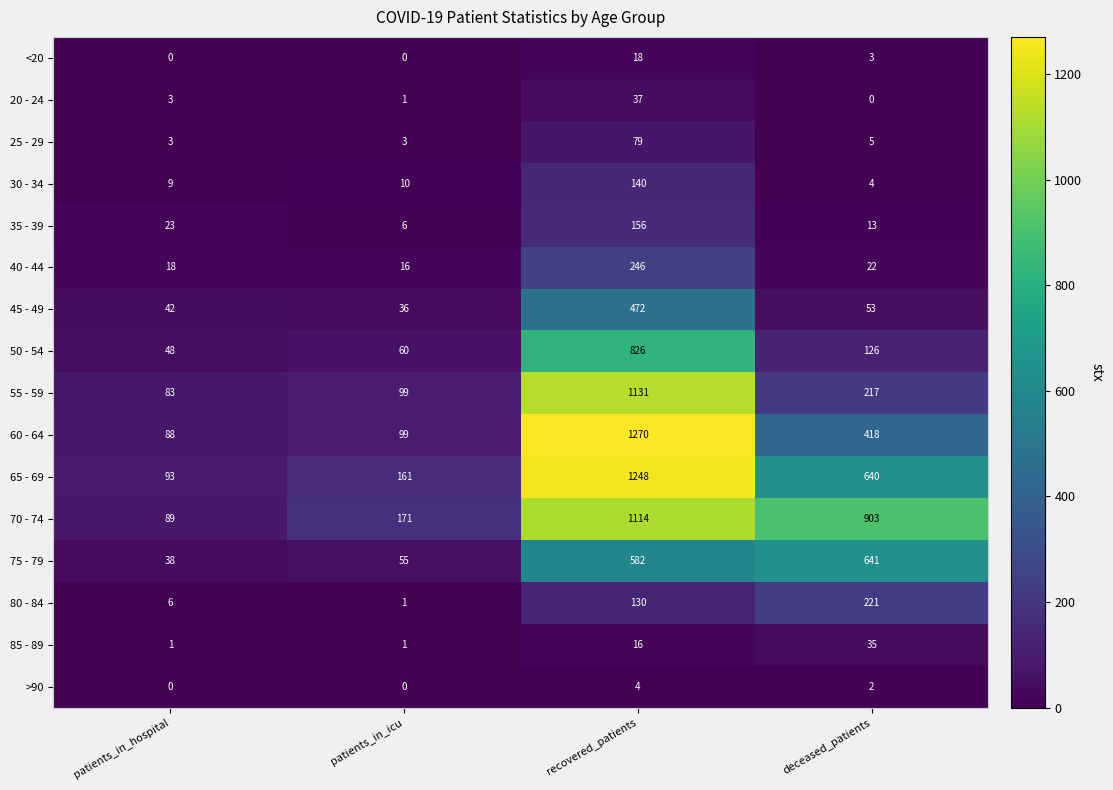

What is the difference between the 80 - 84 values at patients_in_icu and patients_in_hospital?

5